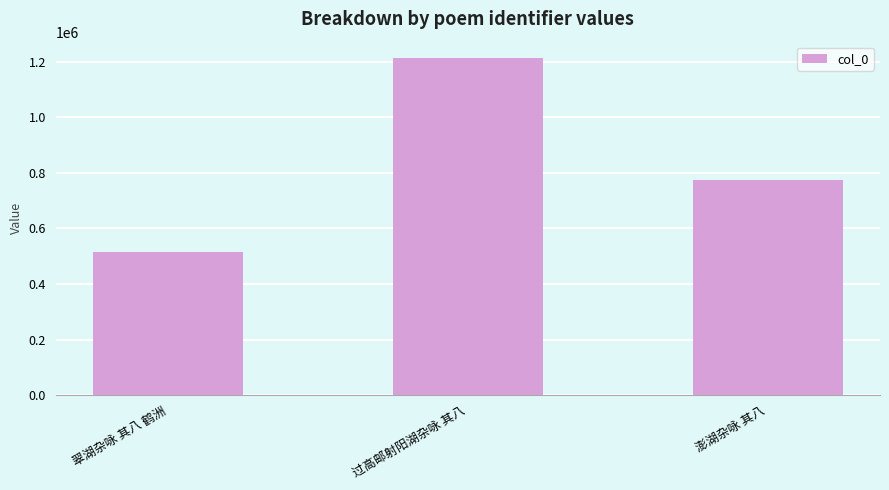

How many values are between 516221 and 1211837?

3